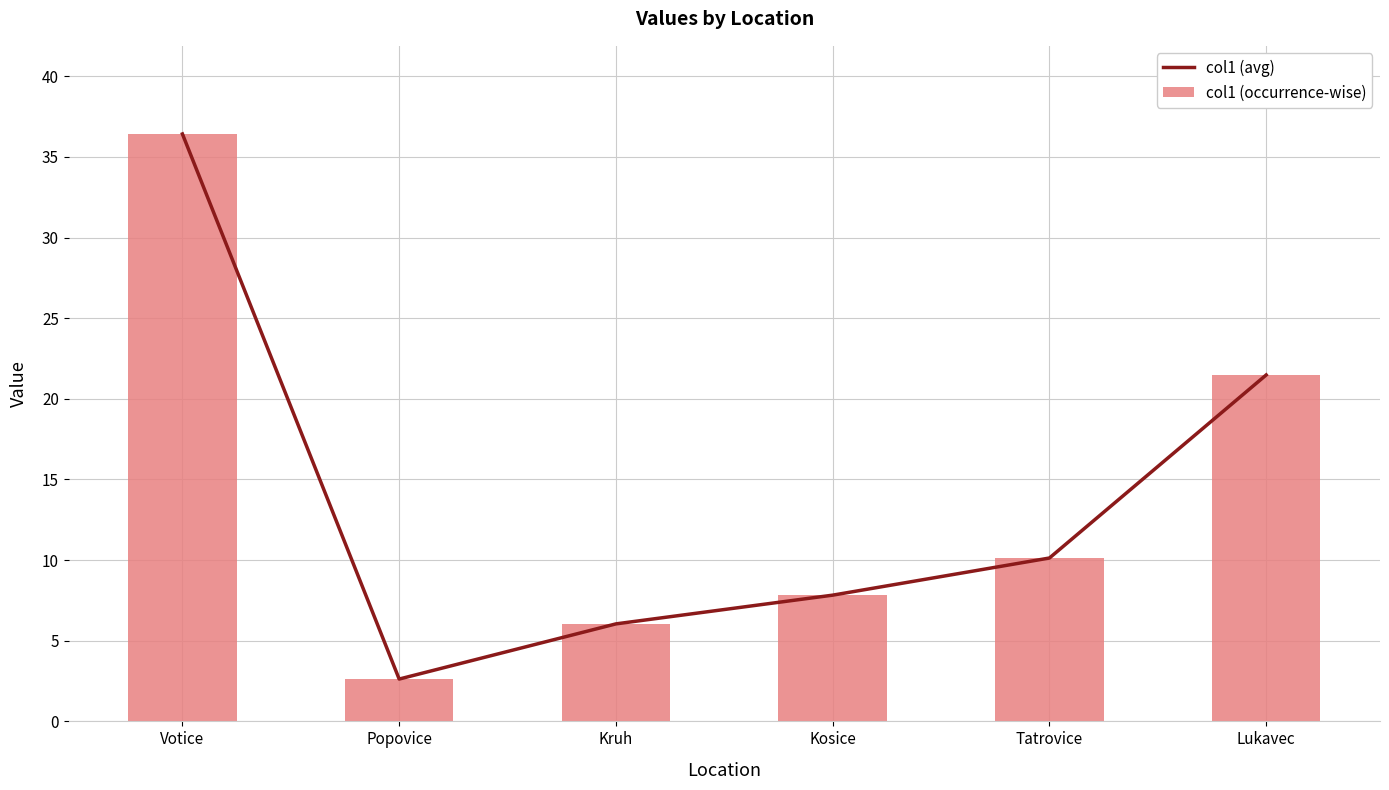

Where is col1 (occurrence-wise) nearest to the value 19?

Lukavec